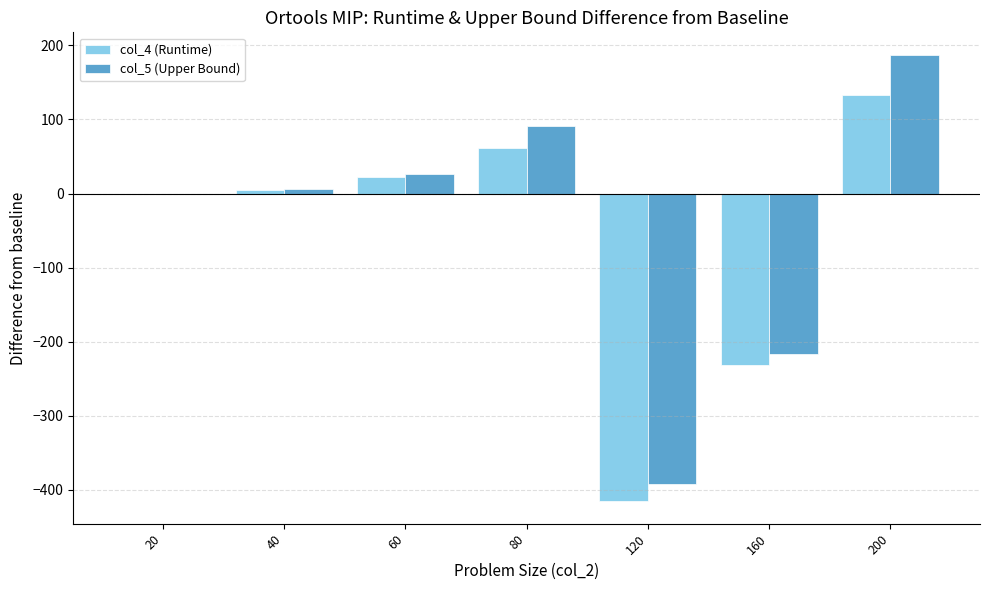

What is the maximum value for col_4 (Runtime)?

132.5